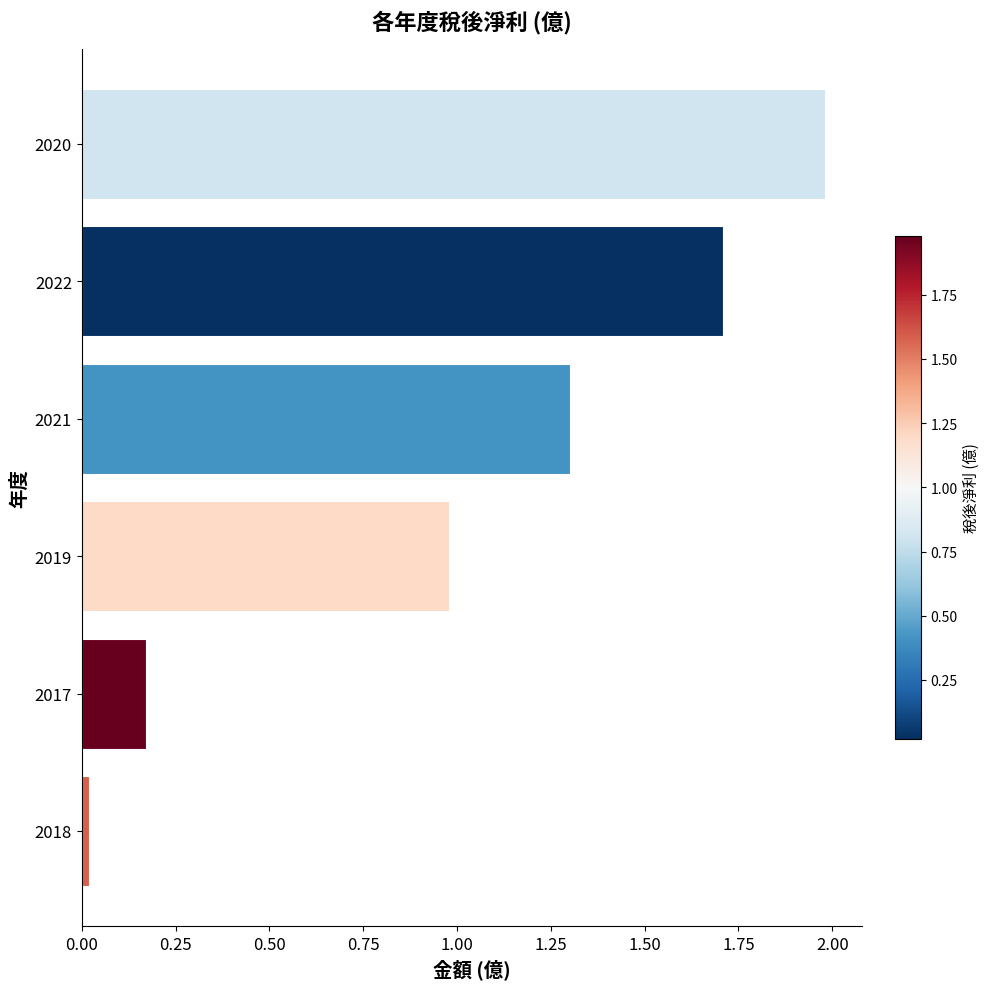

True or false: the data shows 1.5 at 2019.

False